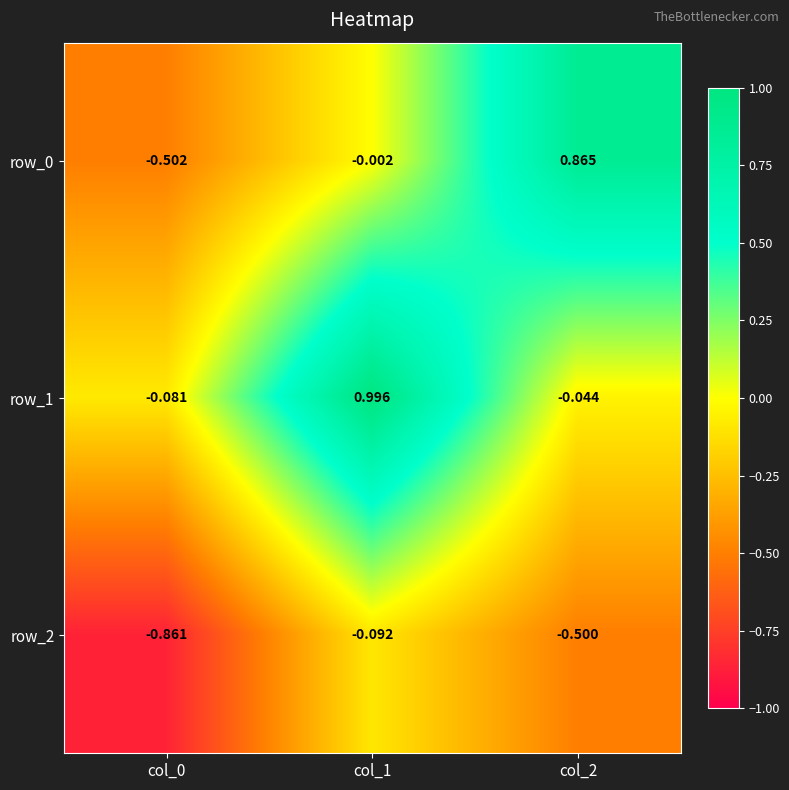

Is the value of row_0 at col_1 greater than the value of row_2 at col_1?

Yes